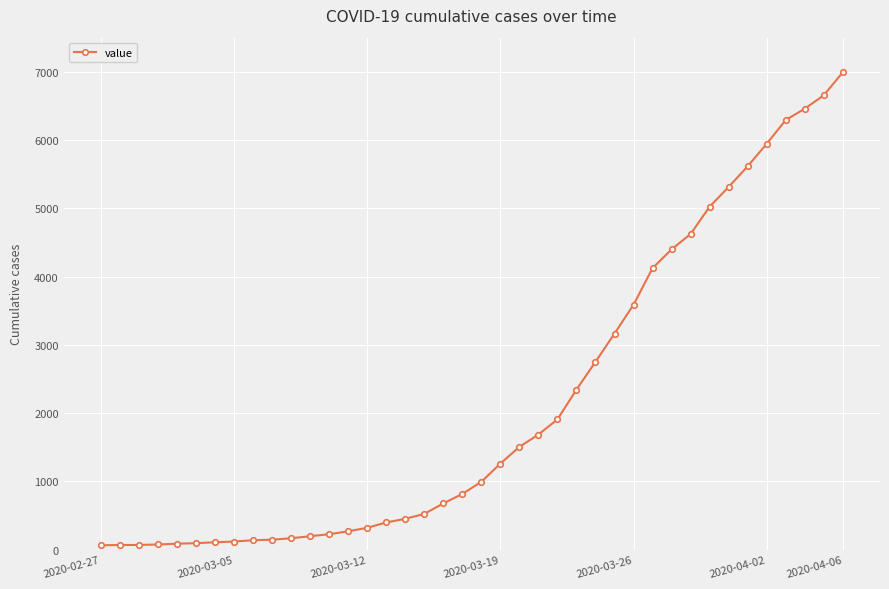

What is the greatest value displayed?

6995